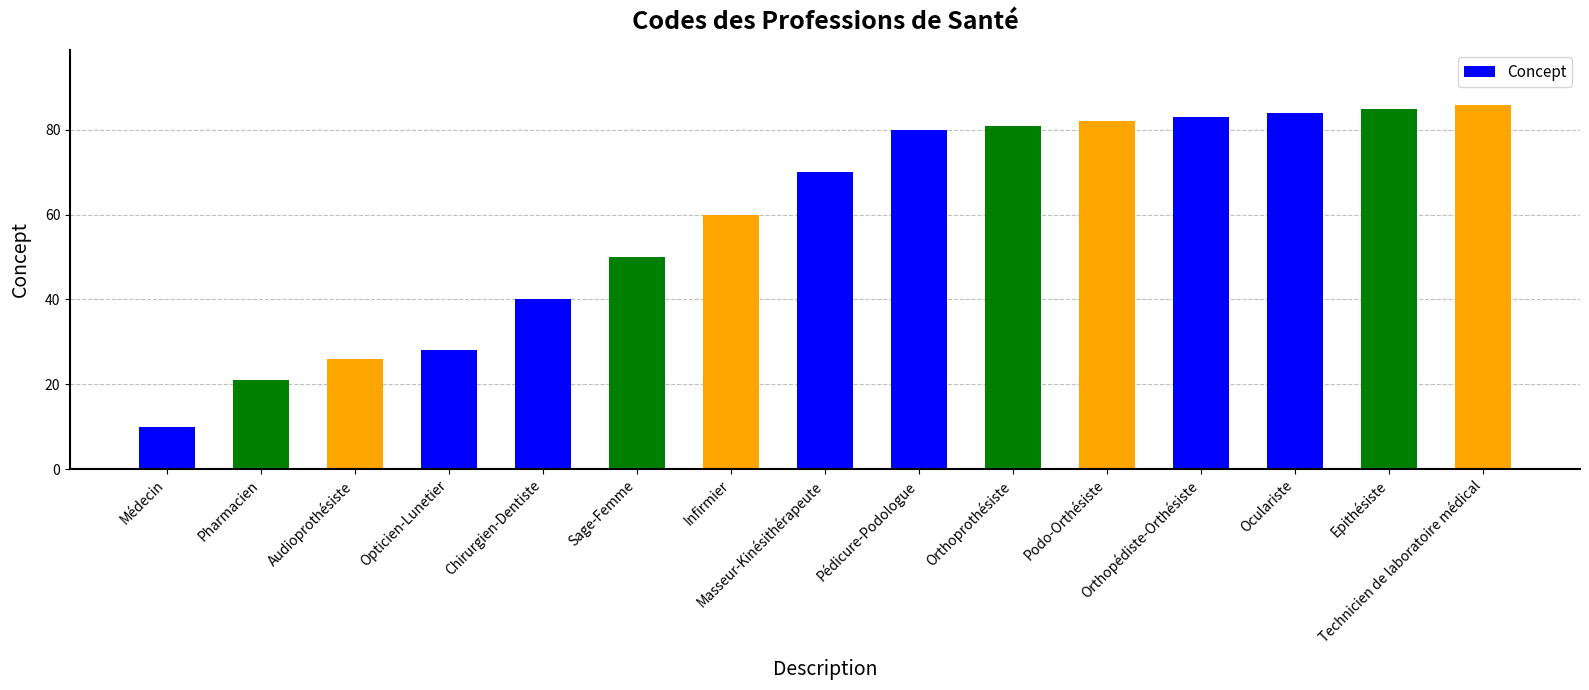

Reading right to left, transcribe all the data shown in this chart.

Technicien de laboratoire médical=86	Epithésiste=85	Oculariste=84	Orthopédiste-Orthésiste=83	Podo-Orthésiste=82	Orthoprothésiste=81	Pédicure-Podologue=80	Masseur-Kinésithérapeute=70	Infirmier=60	Sage-Femme=50	Chirurgien-Dentiste=40	Opticien-Lunetier=28	Audioprothésiste=26	Pharmacien=21	Médecin=10